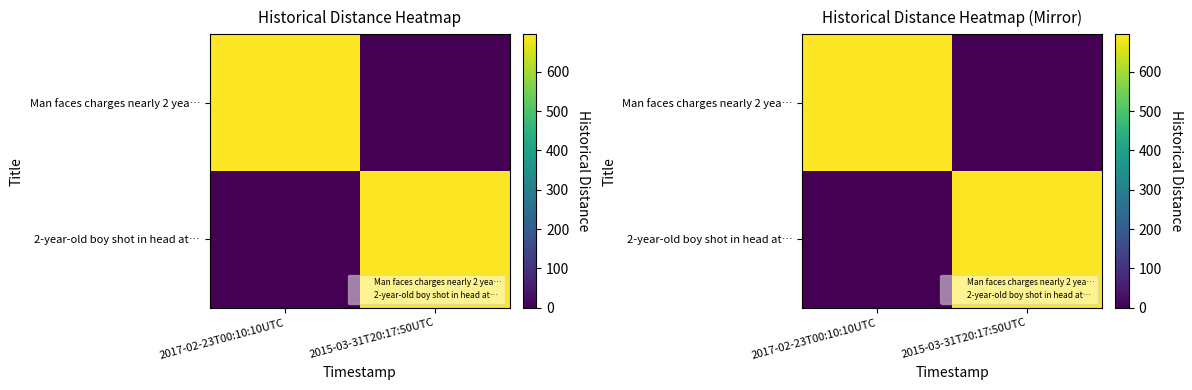

How many values in 2-year-old boy shot in head at… are above zero?

1